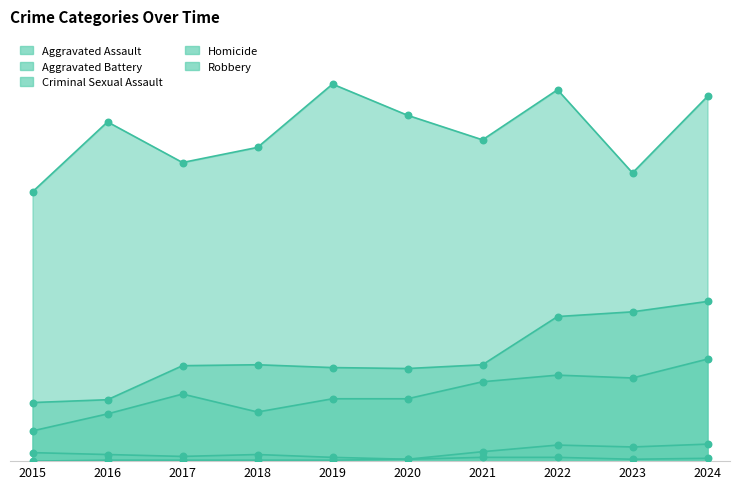

At which category is the sum across all series the highest?

2024